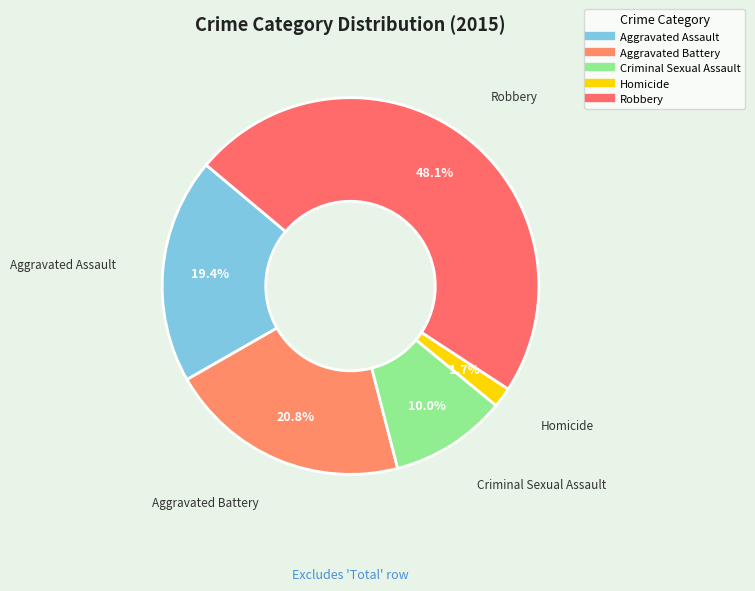

Is it true that Aggravated Assault is 28% of the pie?

False